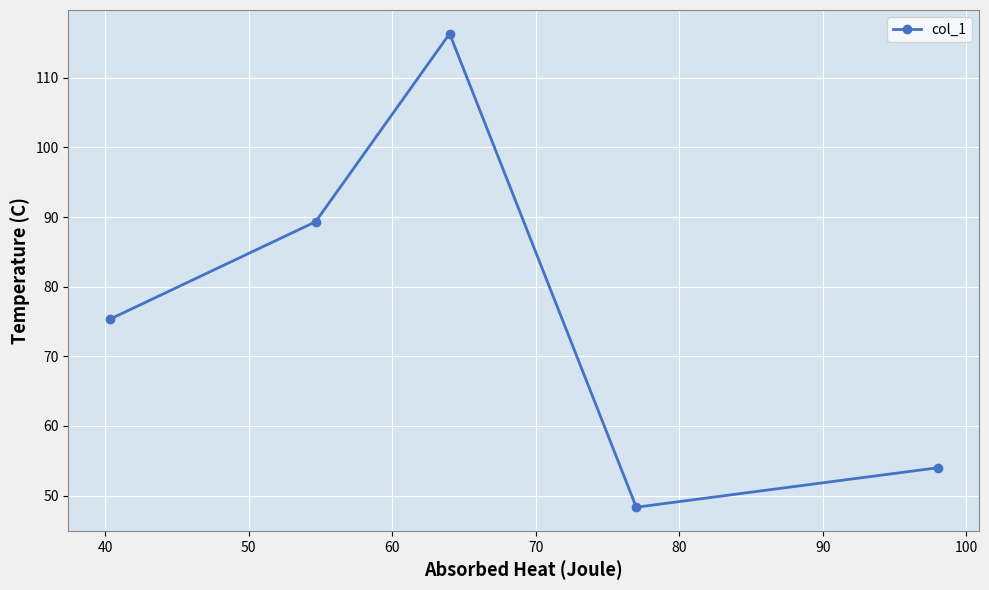

How many points are higher than both their immediate neighbors (excluding endpoints)?

1